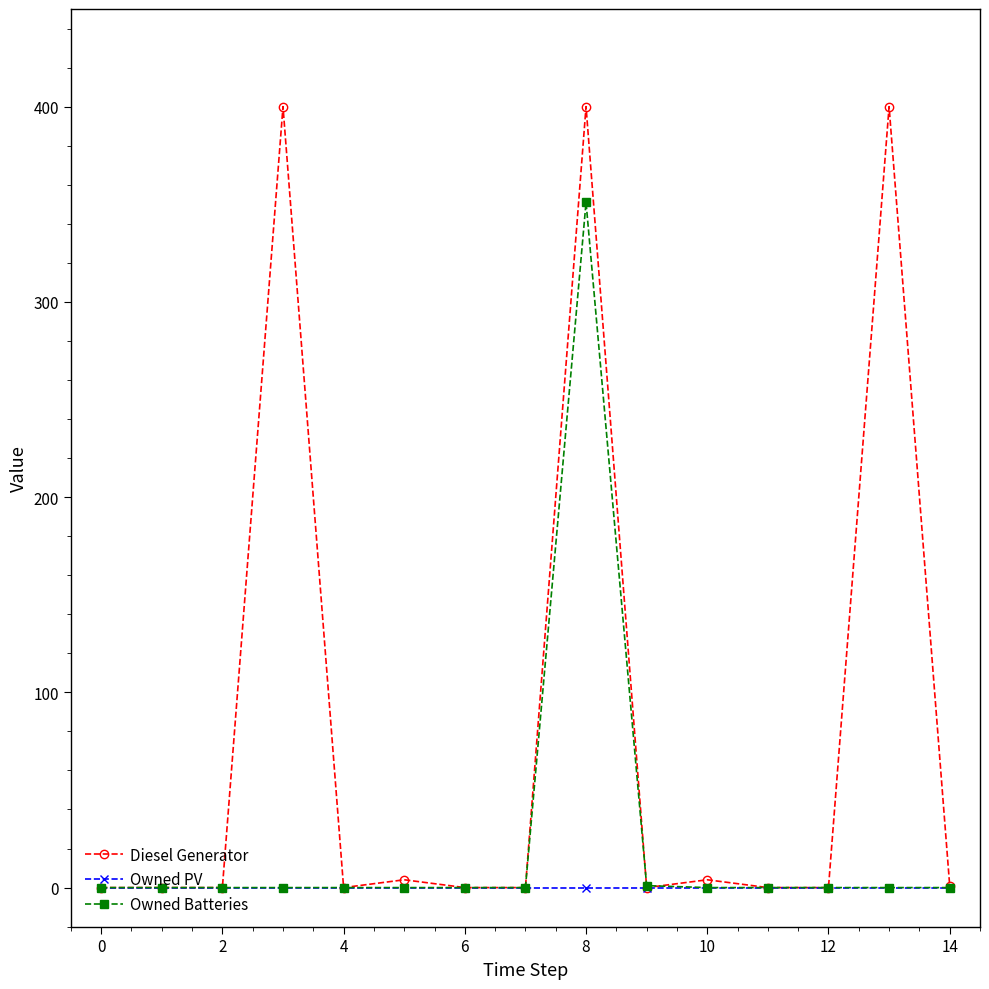

How many lines are shown in the chart?

3